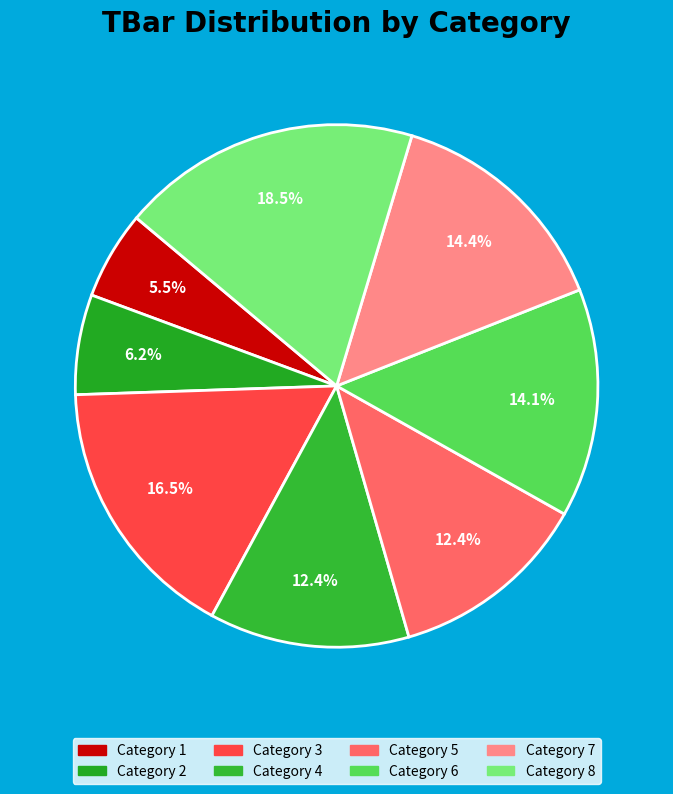

How many slices are in this pie chart?

8